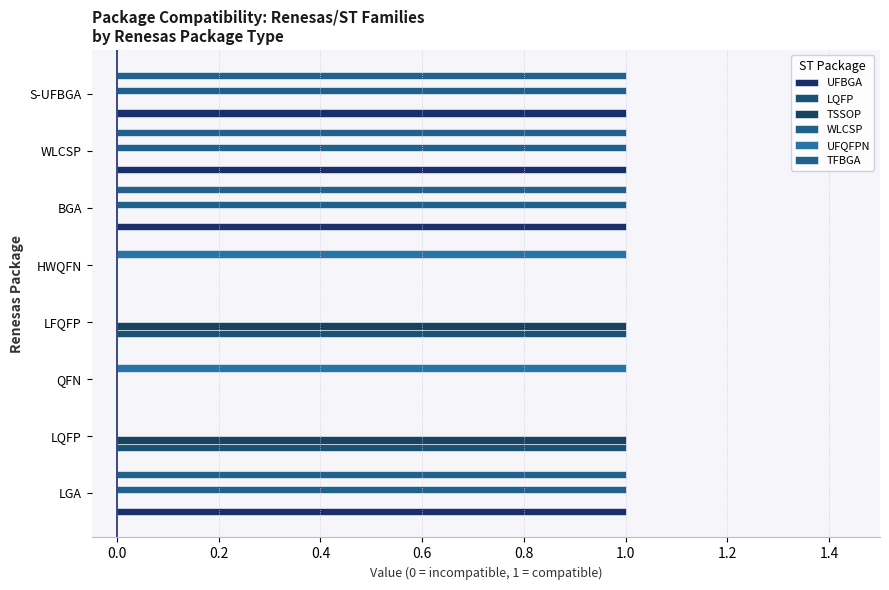

How many categories are shown in the chart?

8